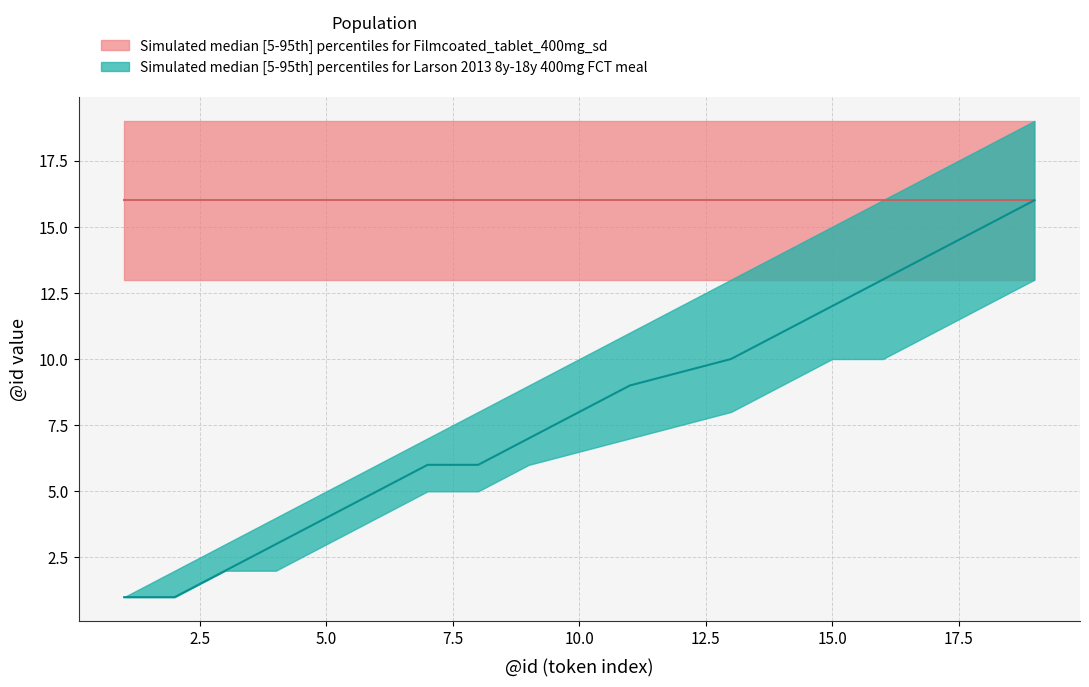

What is the value of the 12th point from the left?

13